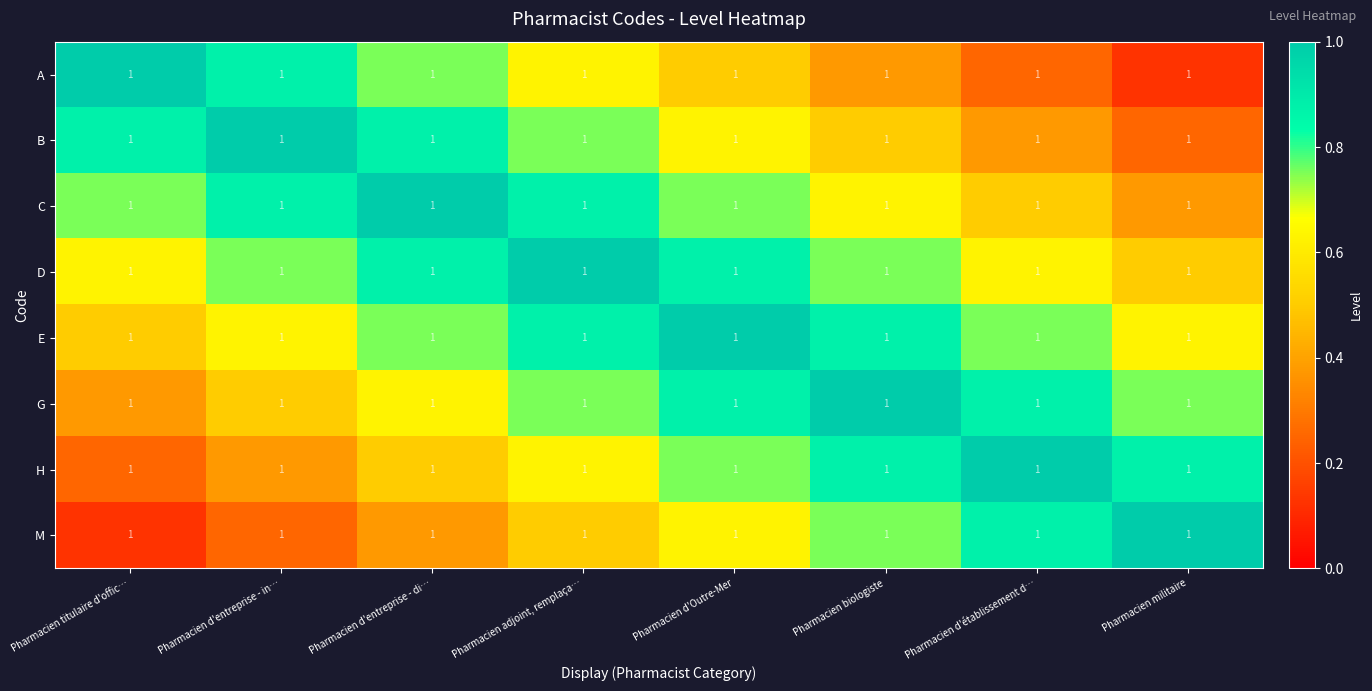

At which category does the chart reach its peak across all series?

Pharmacien titulaire d'offic…